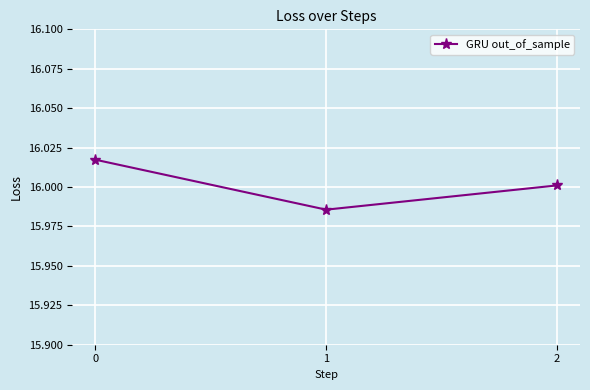

List the labels in order of value, smallest first.

1, 2, 0